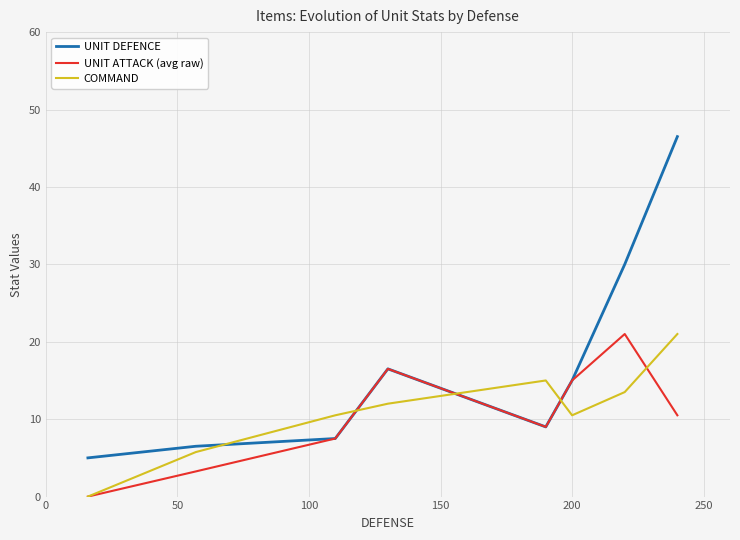

True or false: UNIT DEFENCE and COMMAND intersect in this chart.

True